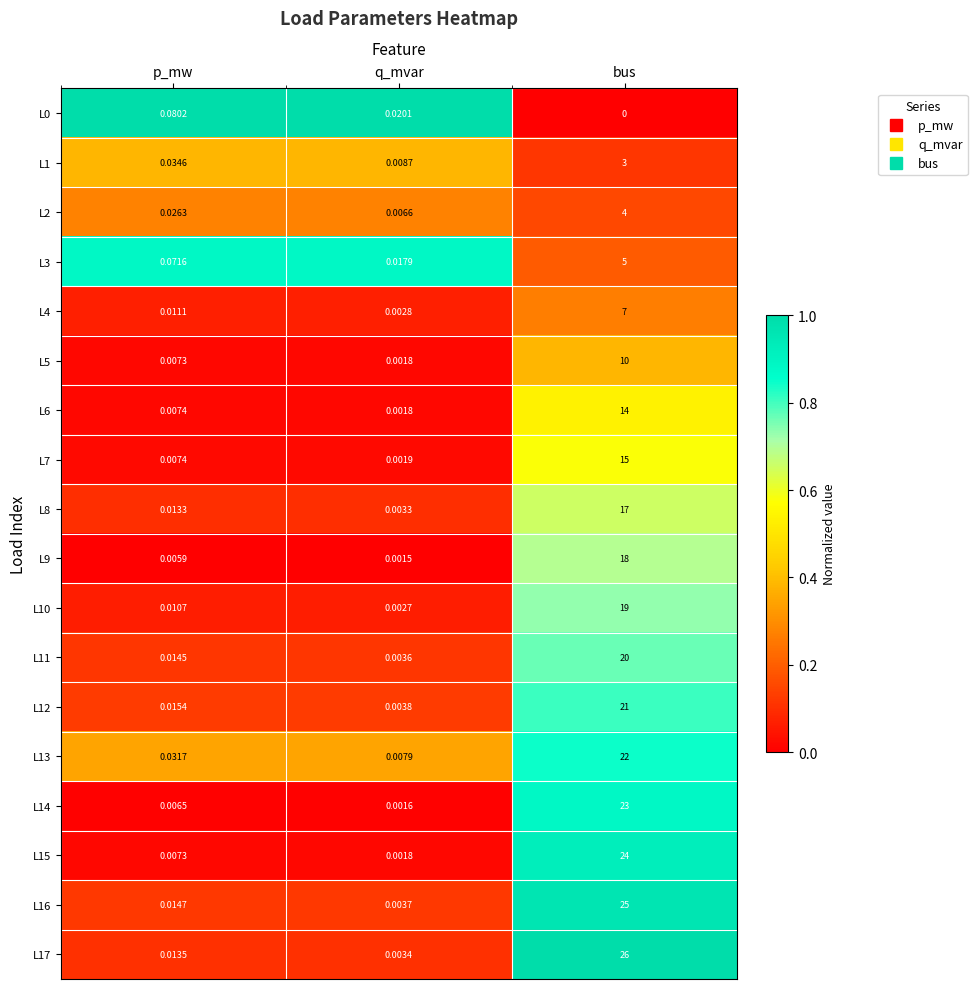

Which series has the widest spread of values?

L17